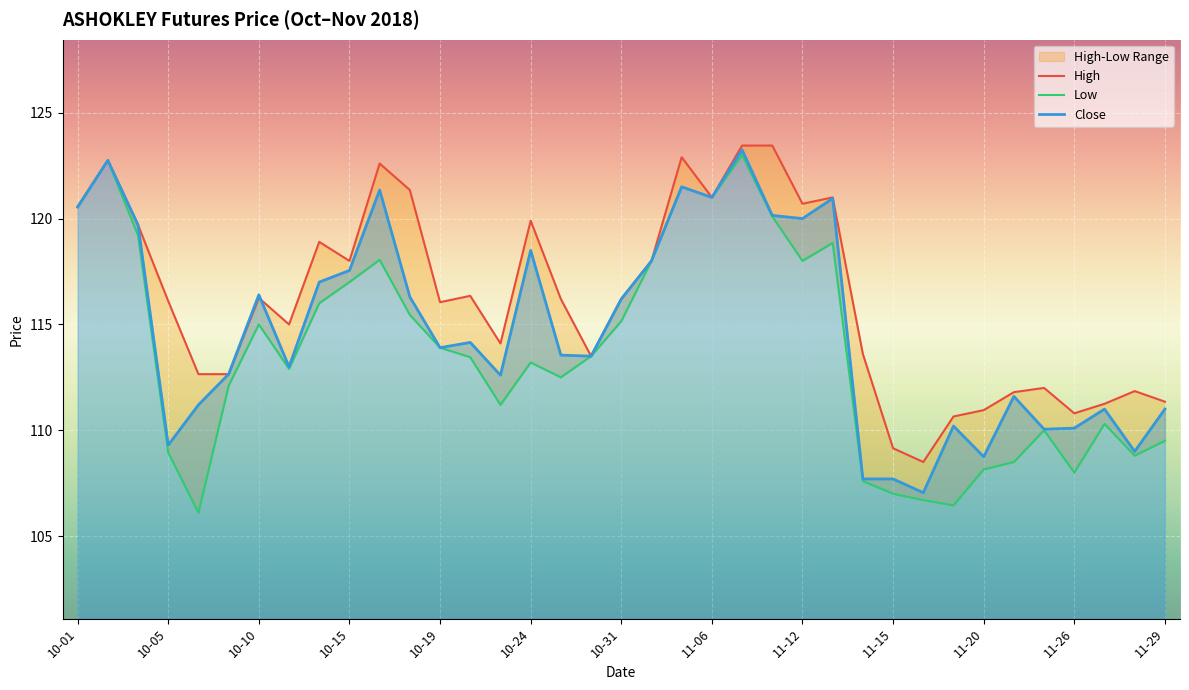

What is the value of the High point at the 22nd from the left?

121.0